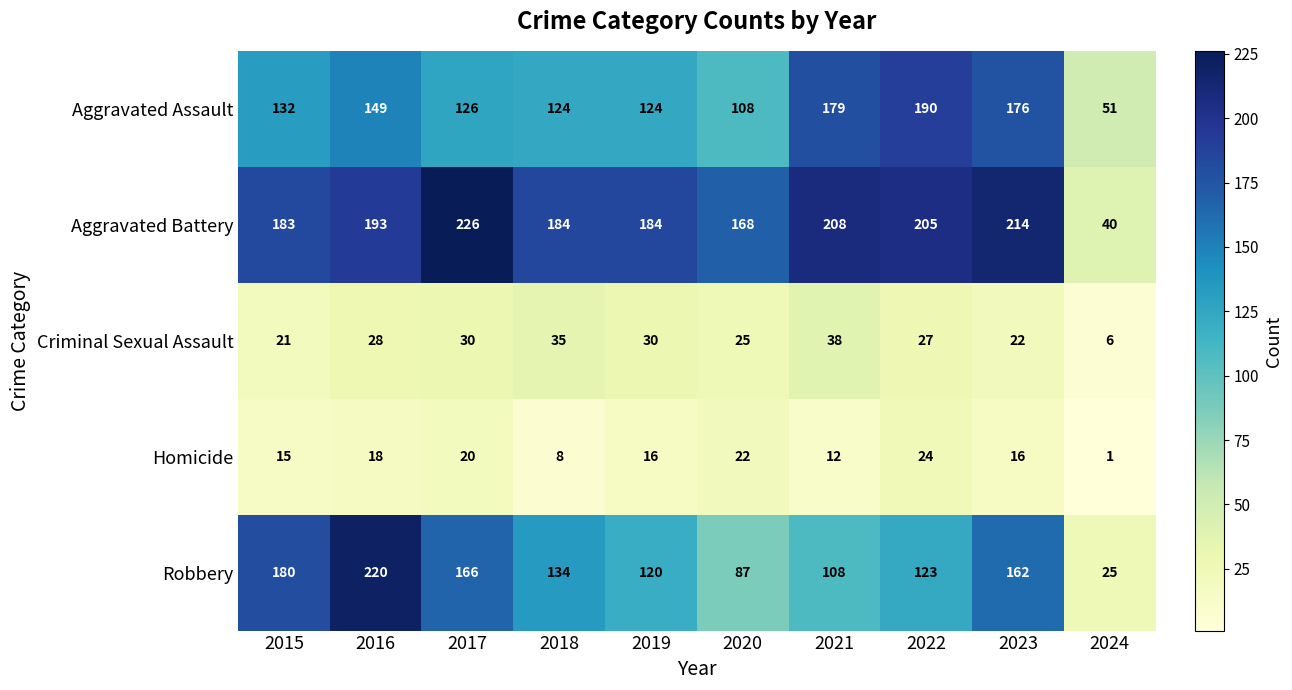

The value of Homicide at 2016 is 28. True or false?

False